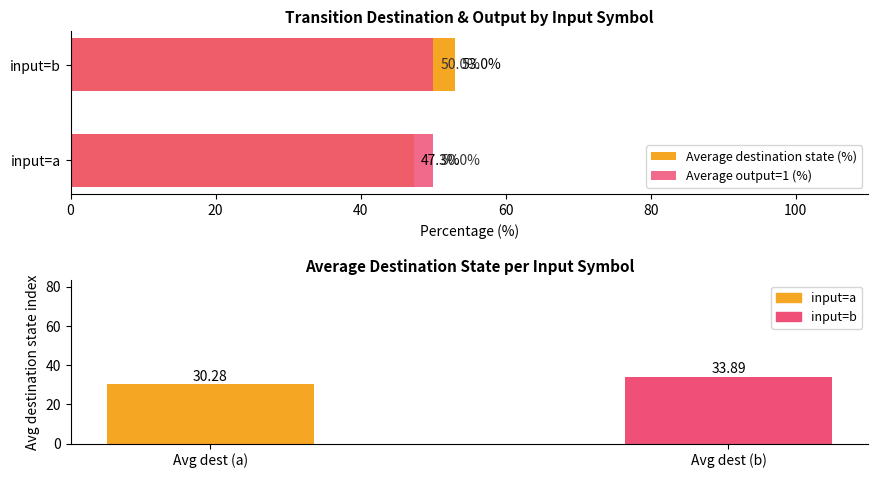

Is it true that Average destination state (%) equals 47.3 at input=a?

True